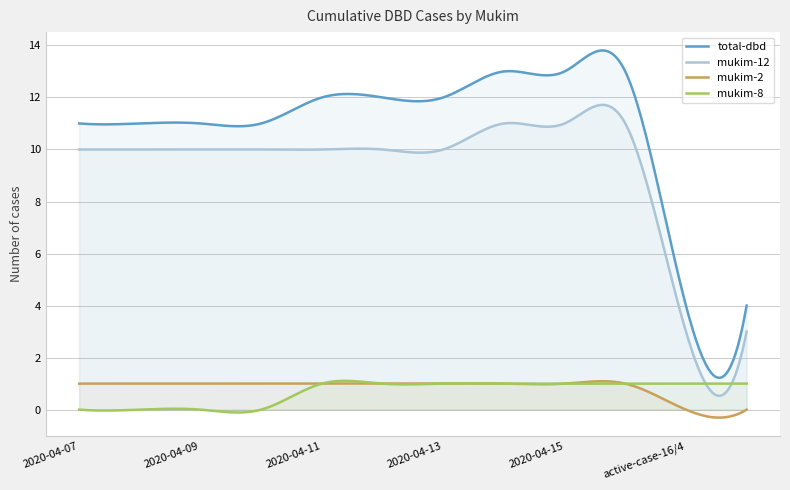

Is the value of mukim-8 at 2020-04-13 greater than the value of mukim-12 at 2020-04-08?

No